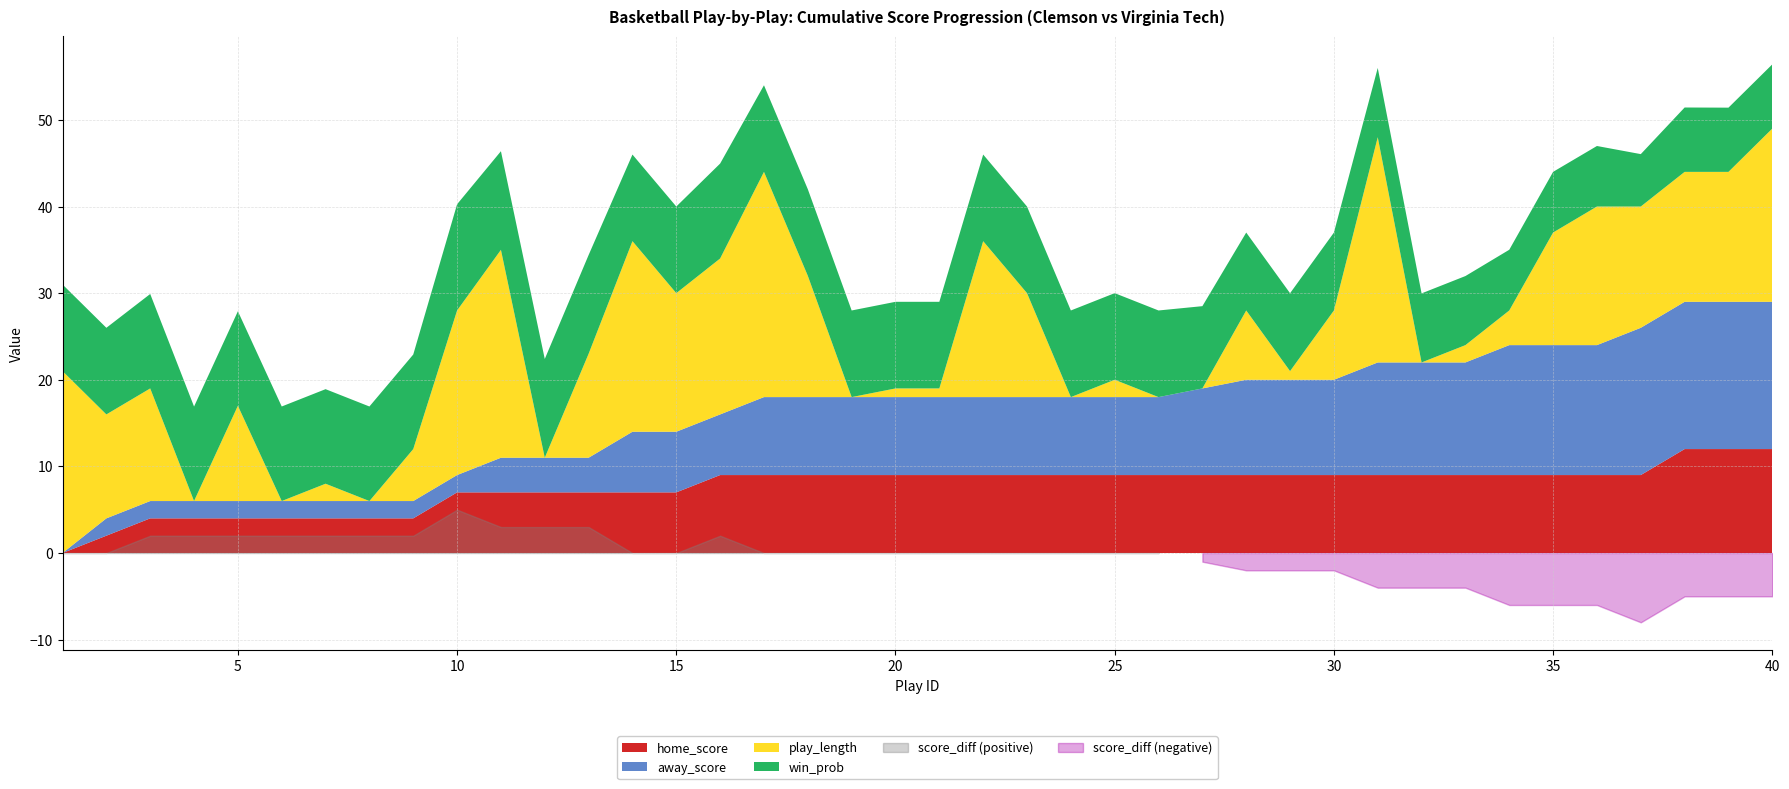

Which has a higher value, 37 or 39?

39